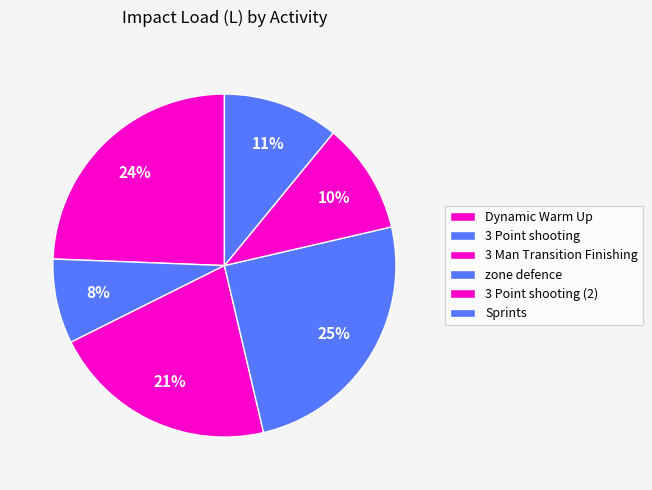

How many segments does this pie chart have?

6